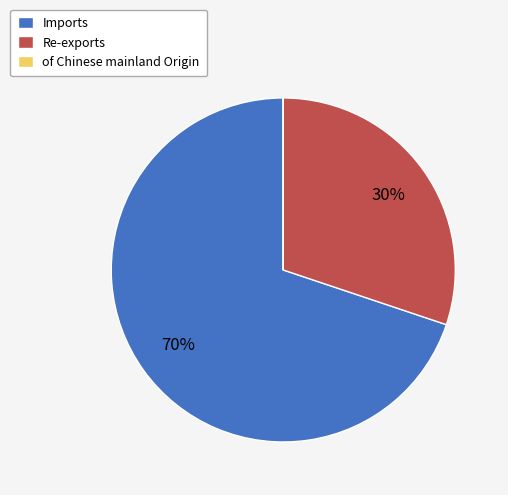

Does any single category account for the majority?

Yes